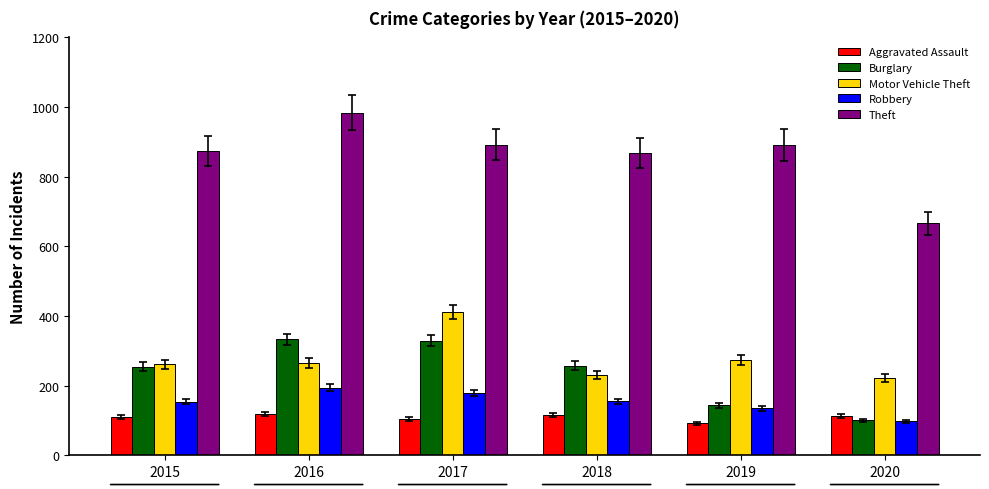

What is the greatest value displayed?

984